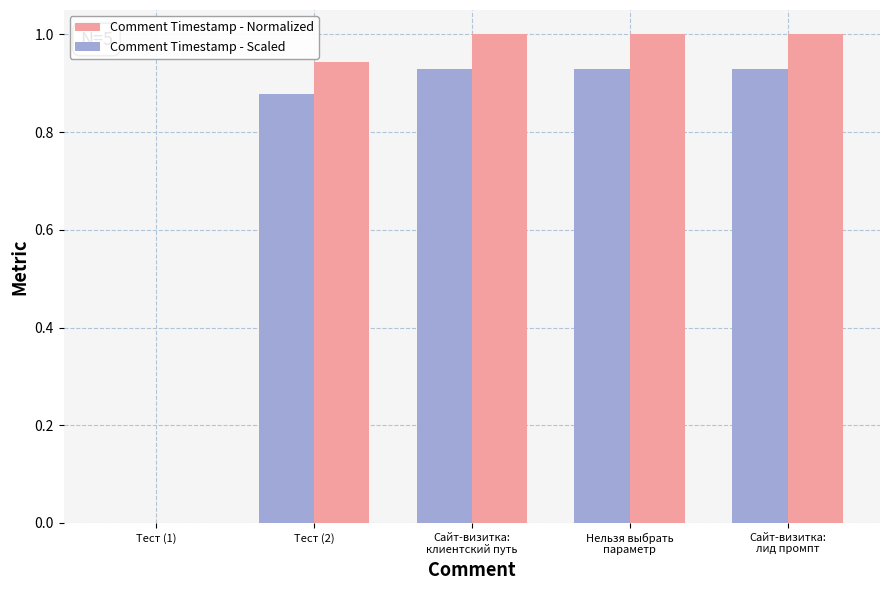

The value of Comment Timestamp - Normalized at Тест (2) is 0.3. True or false?

False